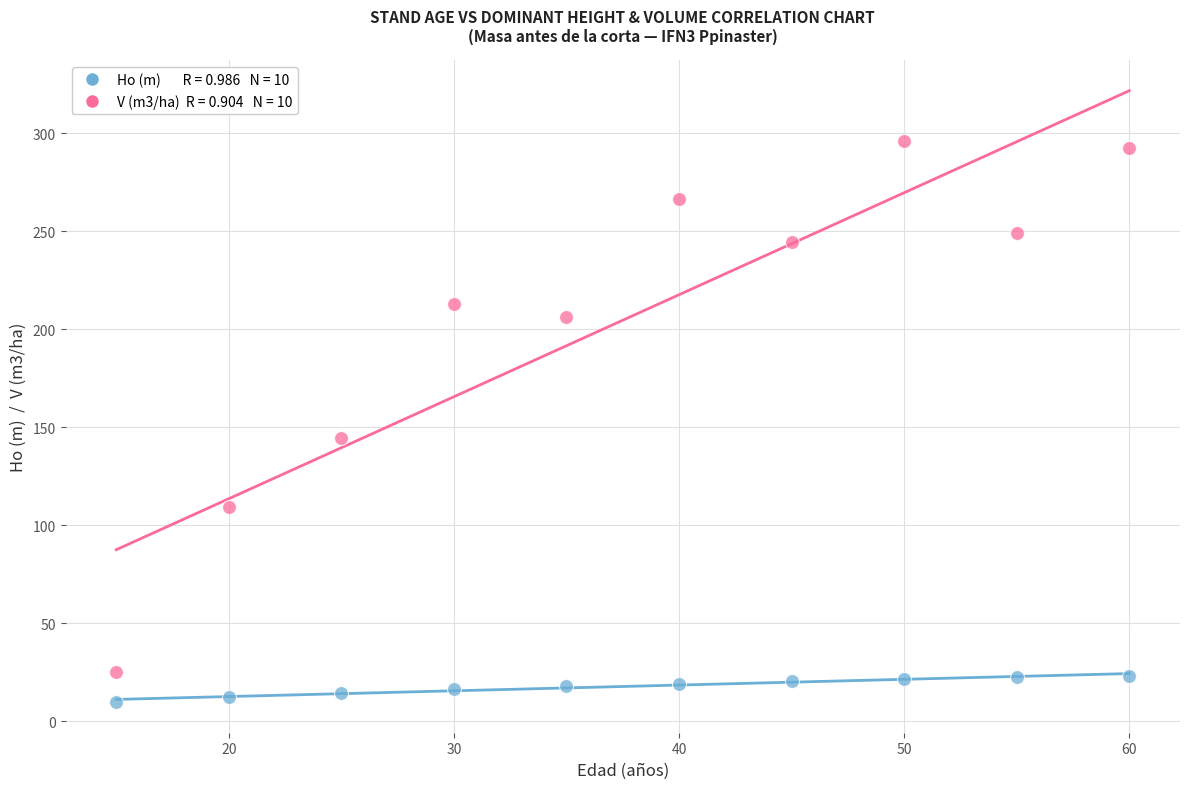

Across all series, what Y value is closest to 152?

144.3